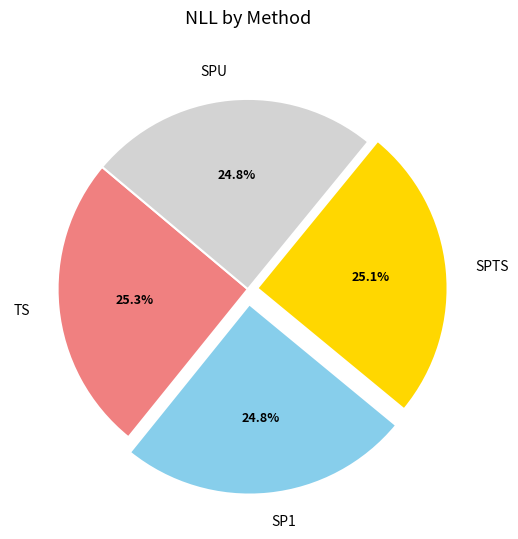

How many slices are in this pie chart?

4